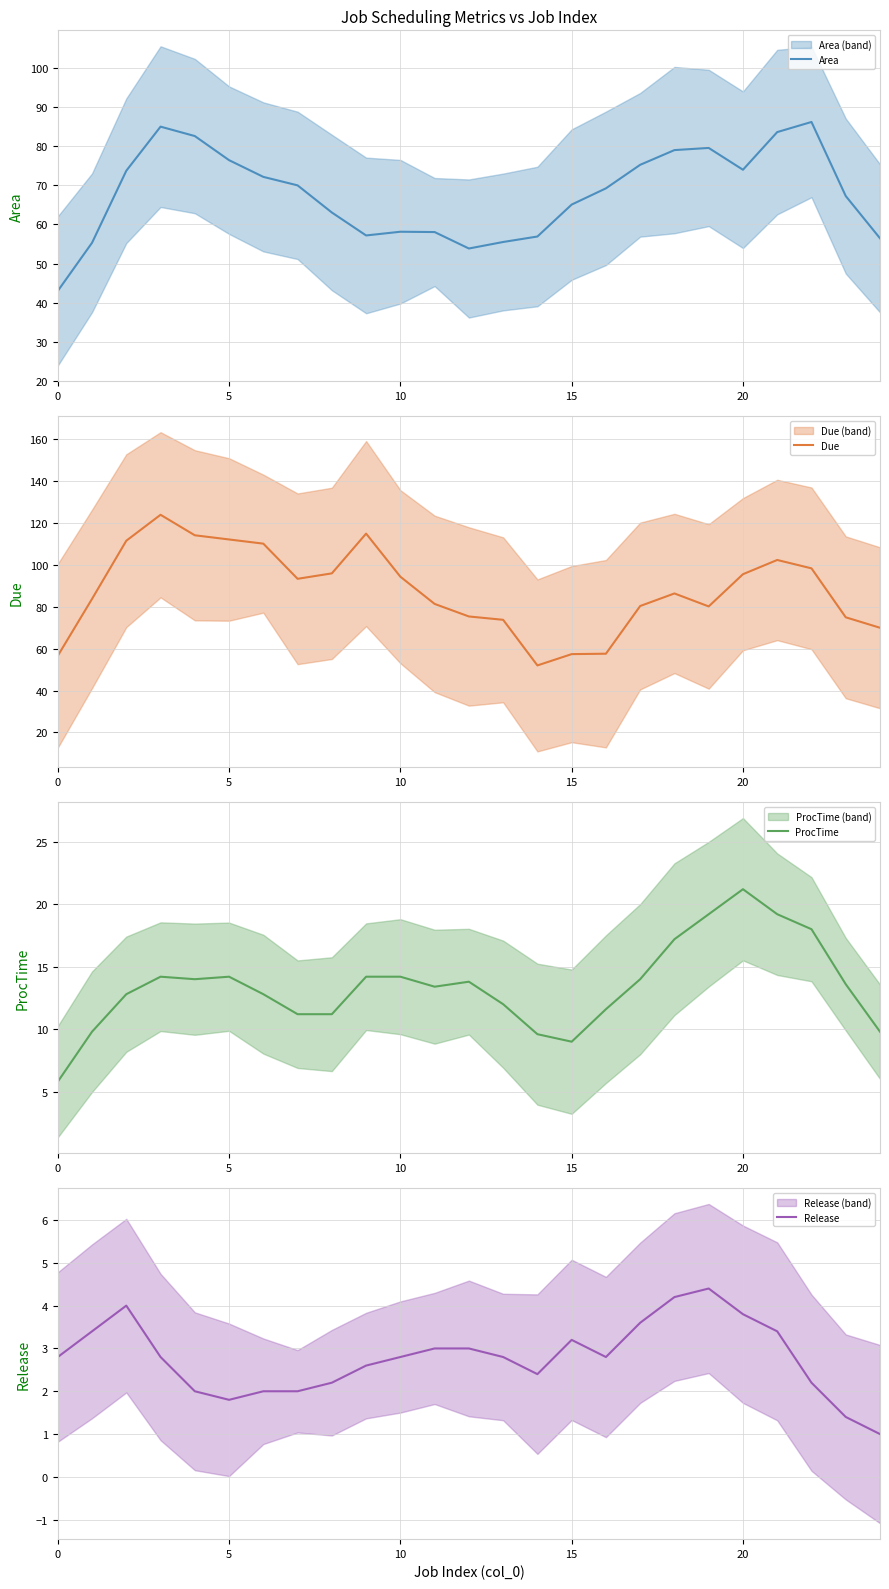

True or false: Area has a value of 82.2 at 13.

False